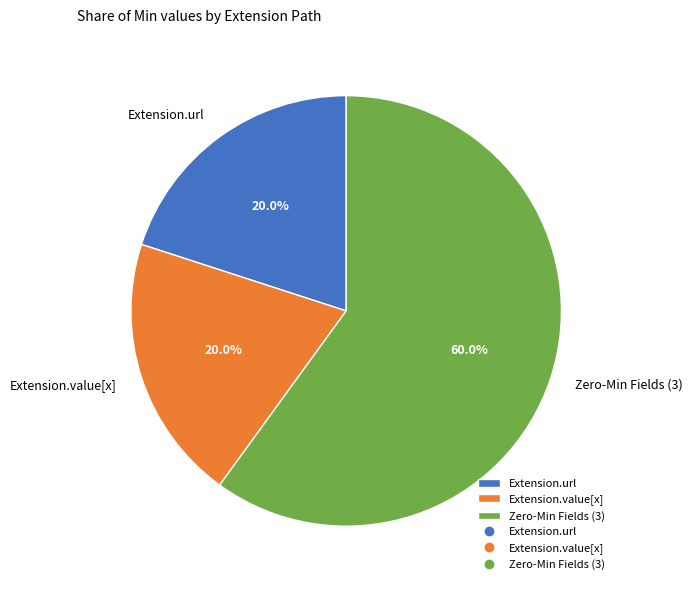

Which category has the biggest portion of the pie?

Zero-Min Fields (3)